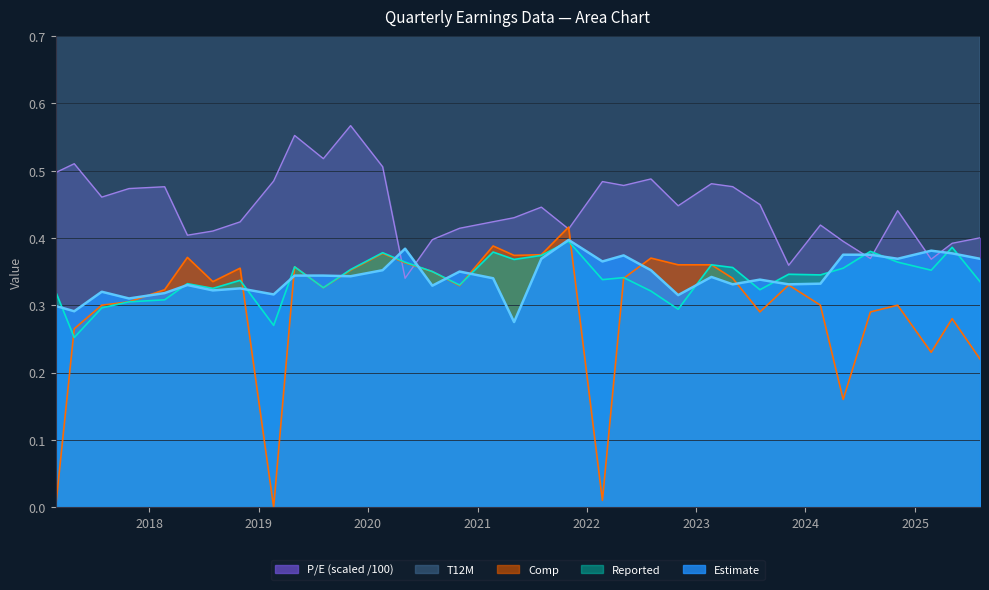

Rank the series at 11/06/2023 from highest to lowest value.

T12M, P/E, Reported, Estimate, Comp